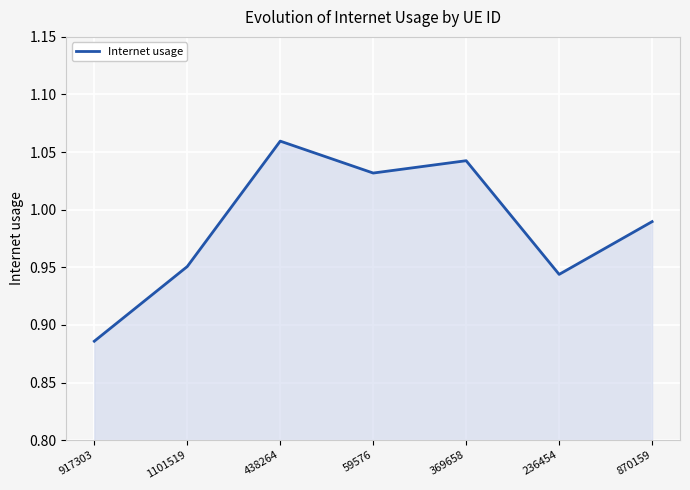

The chart shows a value of 0.2 at 870159. True or false?

False